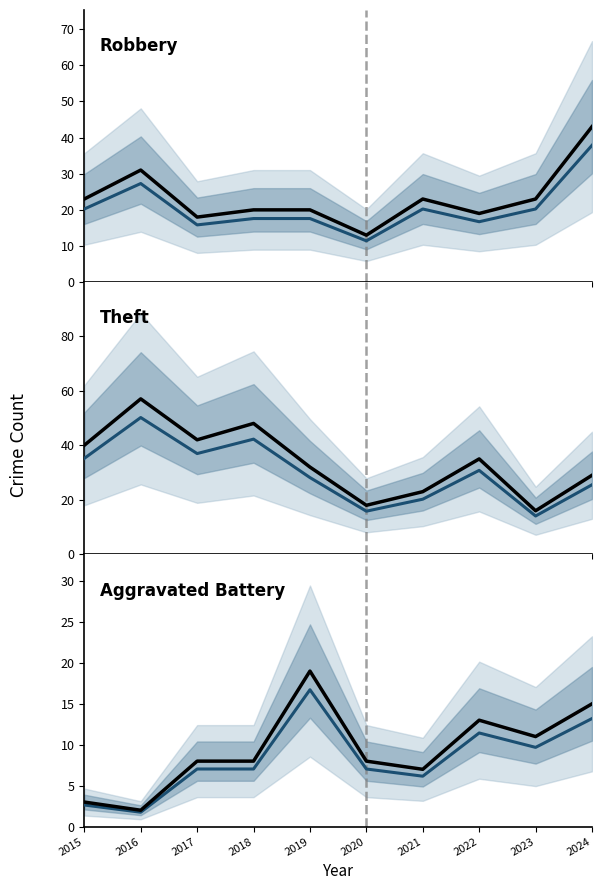

Where is Theft nearest to the value 36?

2022